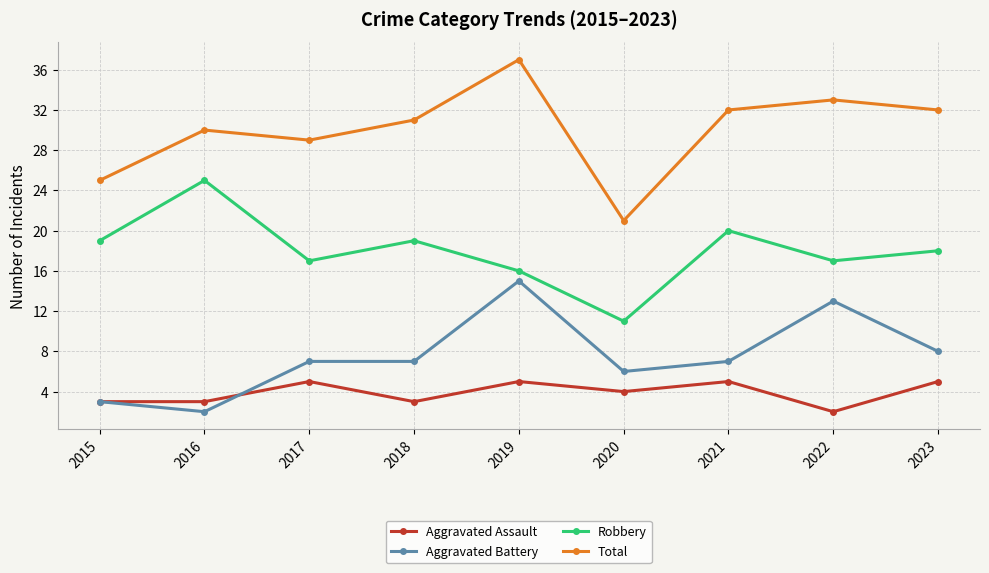

Reading left to right, extract all data points from this chart.

Aggravated Assault: 2015=3	2016=3	2017=5	2018=3	2019=5	2020=4	2021=5	2022=2	2023=5
Aggravated Battery: 2015=3	2016=2	2017=7	2018=7	2019=15	2020=6	2021=7	2022=13	2023=8
Robbery: 2015=19	2016=25	2017=17	2018=19	2019=16	2020=11	2021=20	2022=17	2023=18
Total: 2015=25	2016=30	2017=29	2018=31	2019=37	2020=21	2021=32	2022=33	2023=32